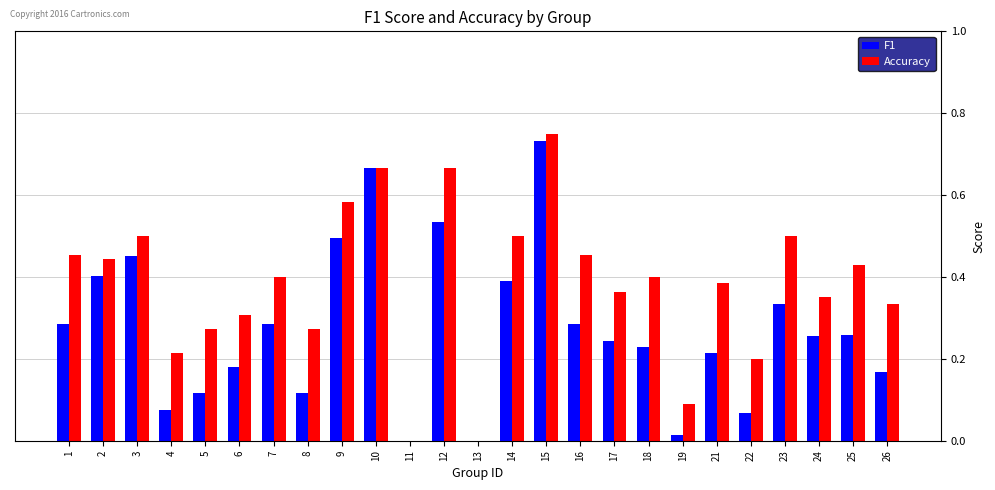

Between 2 and 15, which series saw the biggest shift?

F1